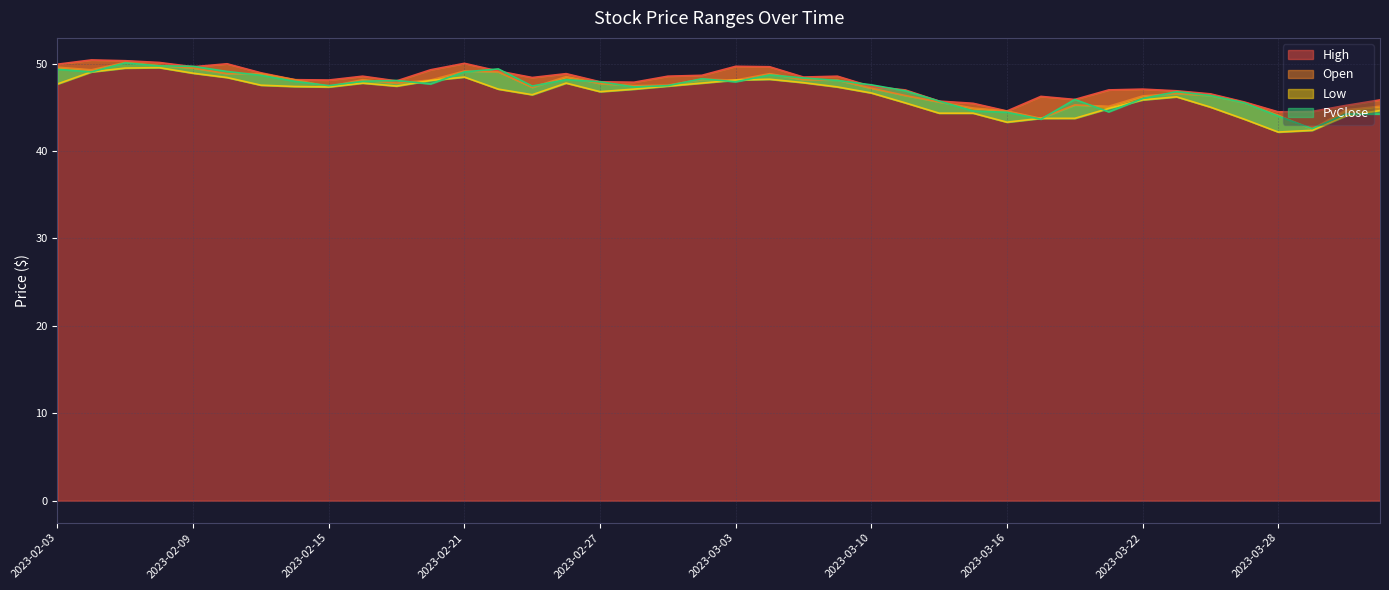

What is the label of the 37th point from the right?

2023-02-08